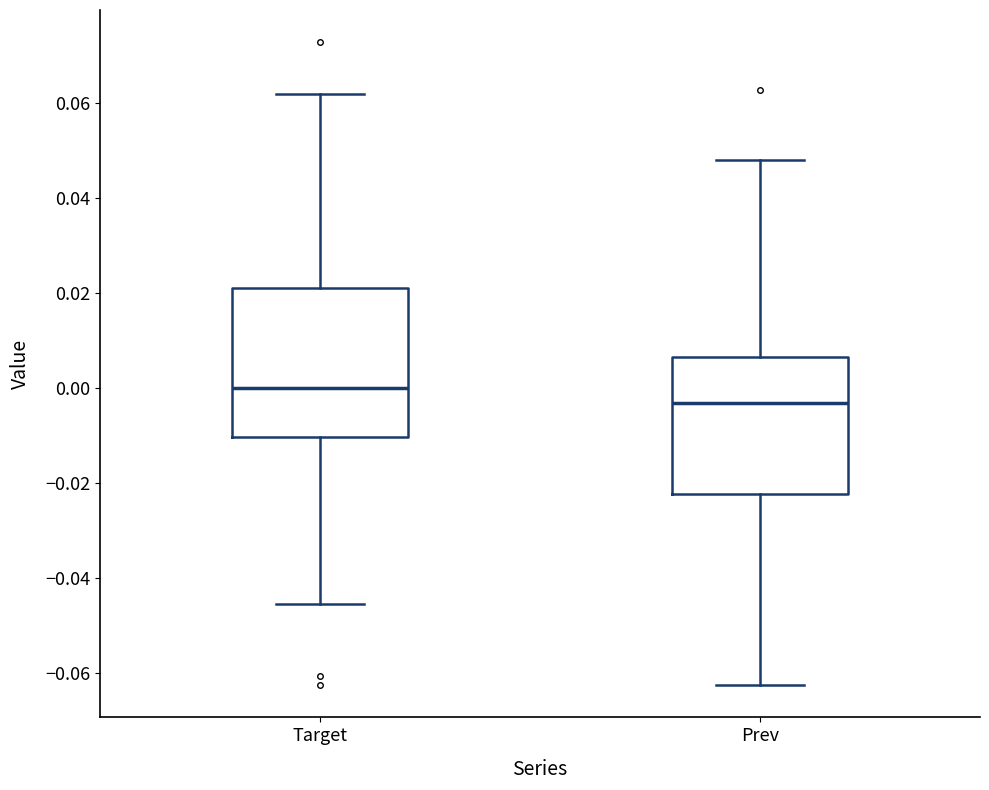

Which box's median line is the lowest?

Prev